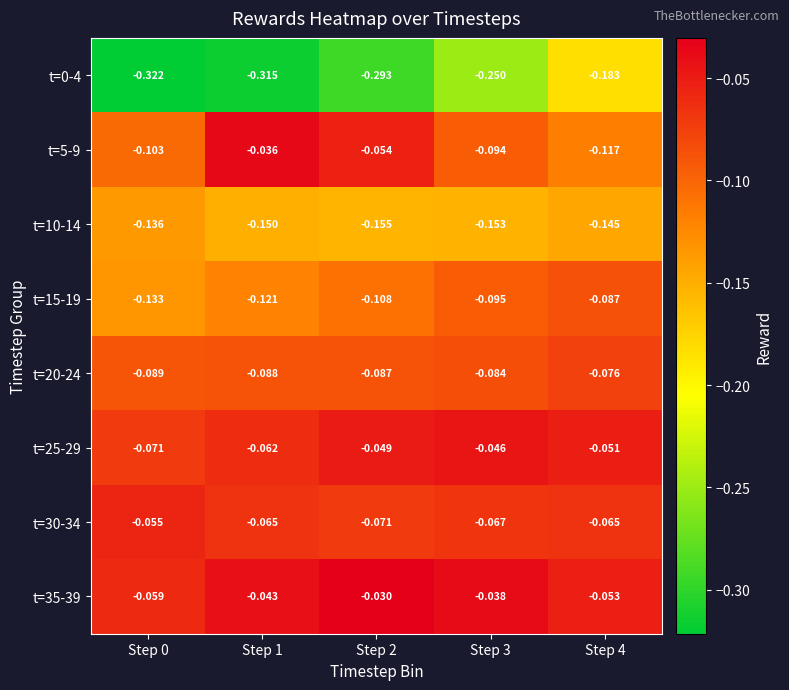

What is the total value across all series at Step 2?

-0.8